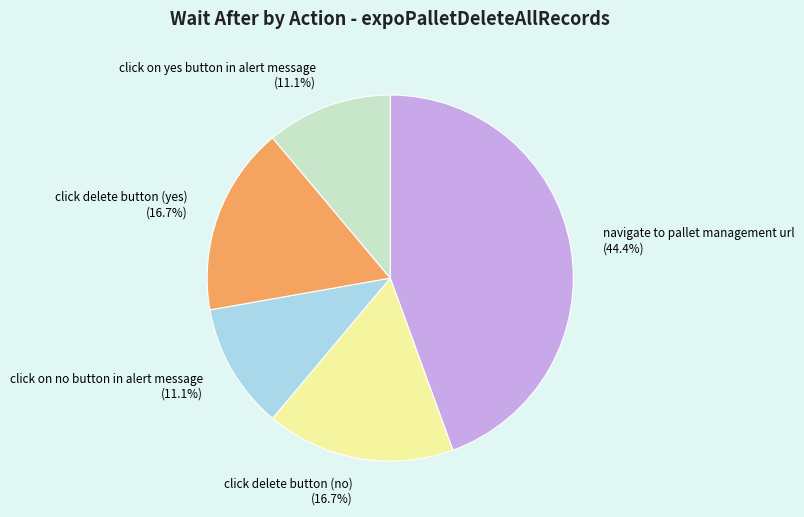

Does click delete button (no) account for over 50% of the chart?

No